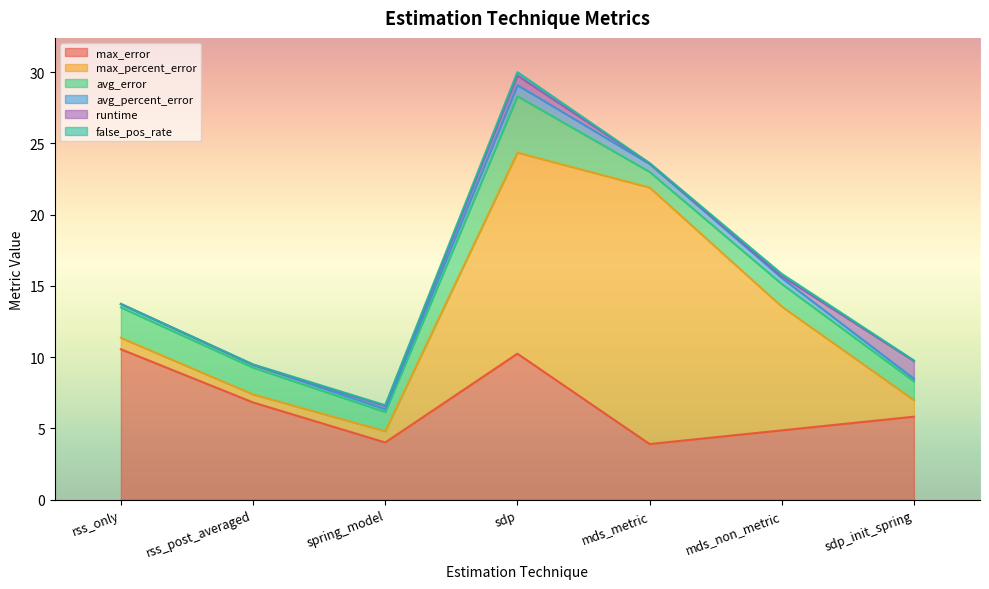

How many avg_percent_error values are between 0 and 1?

7